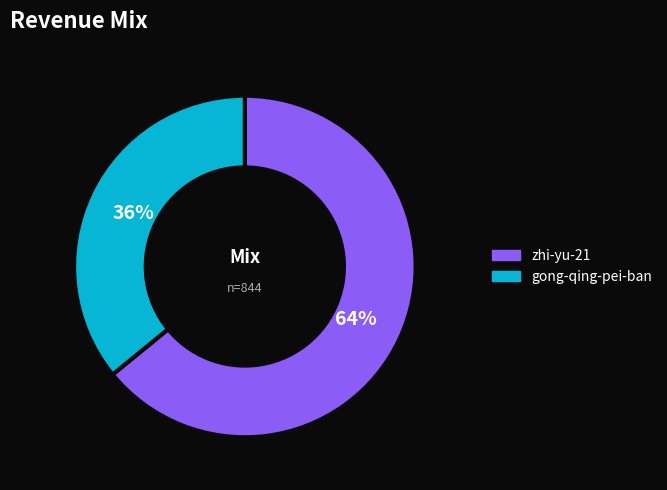

Is gong-qing-pei-ban the majority of the pie?

No